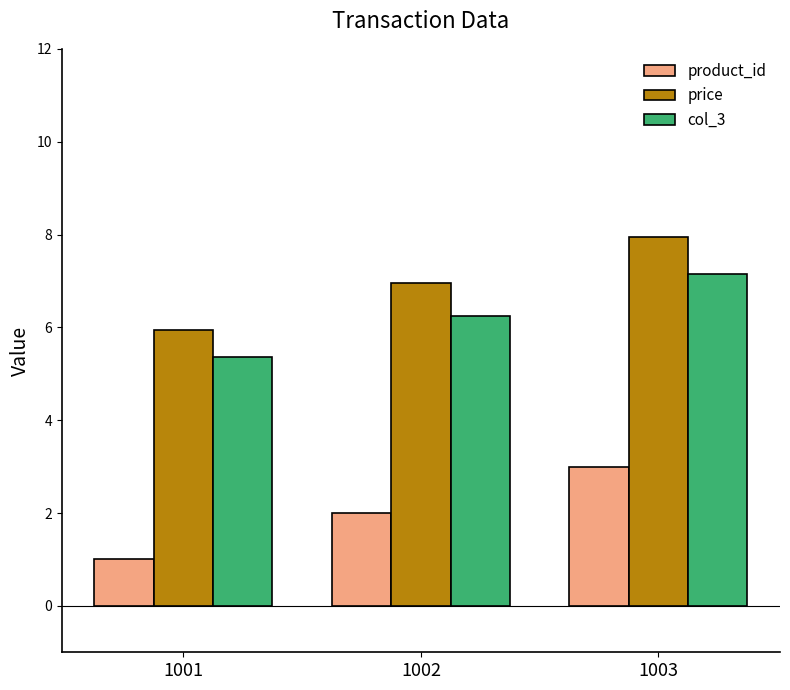

What is the total value across all series at 1002?

15.2